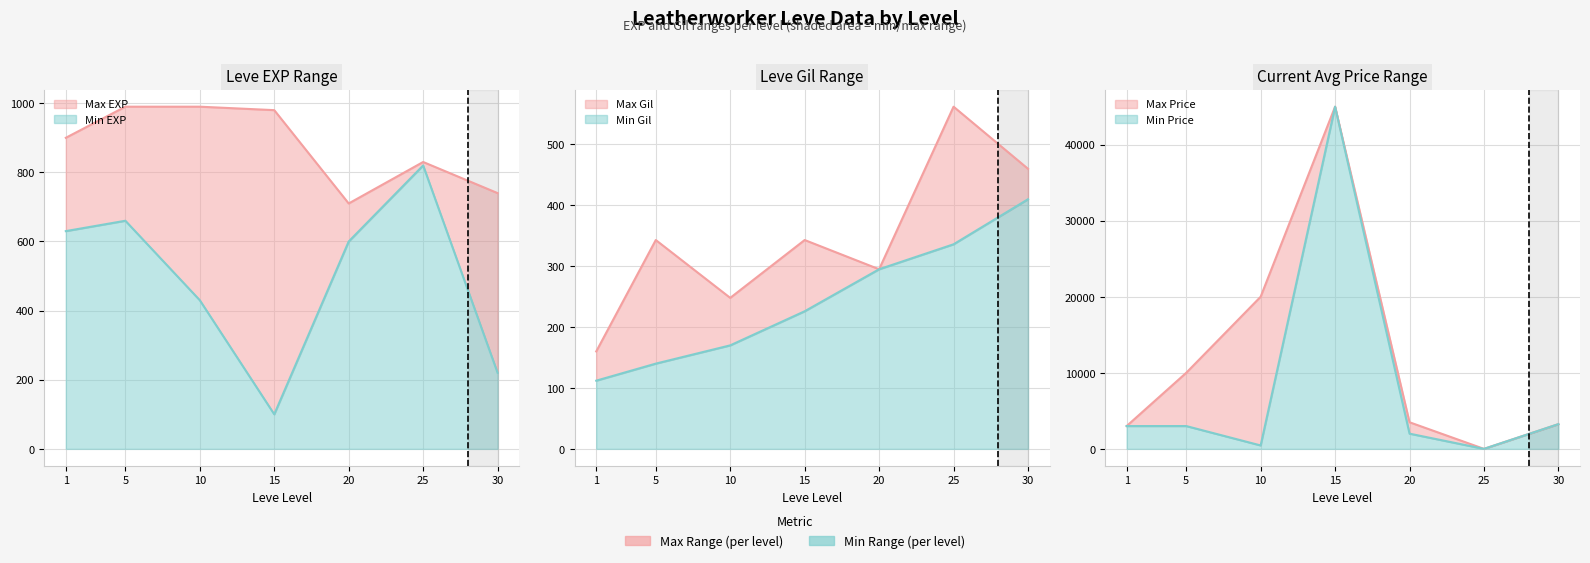

How many times do Leve EXP and Leve Gil cross each other?

8